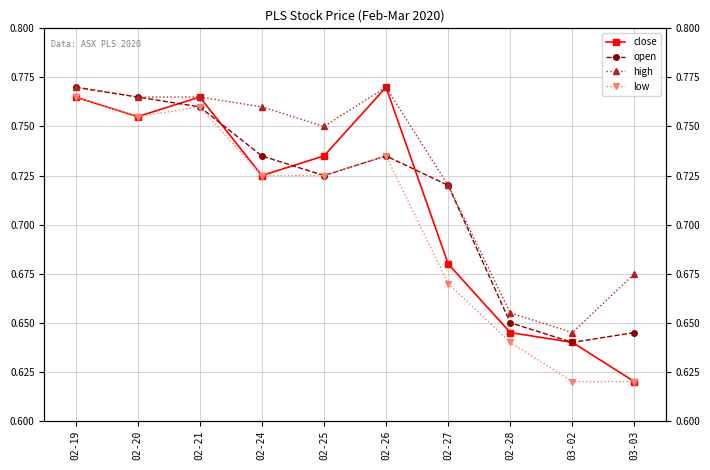

In low, how many points are higher than both neighbors (excluding endpoints)?

2